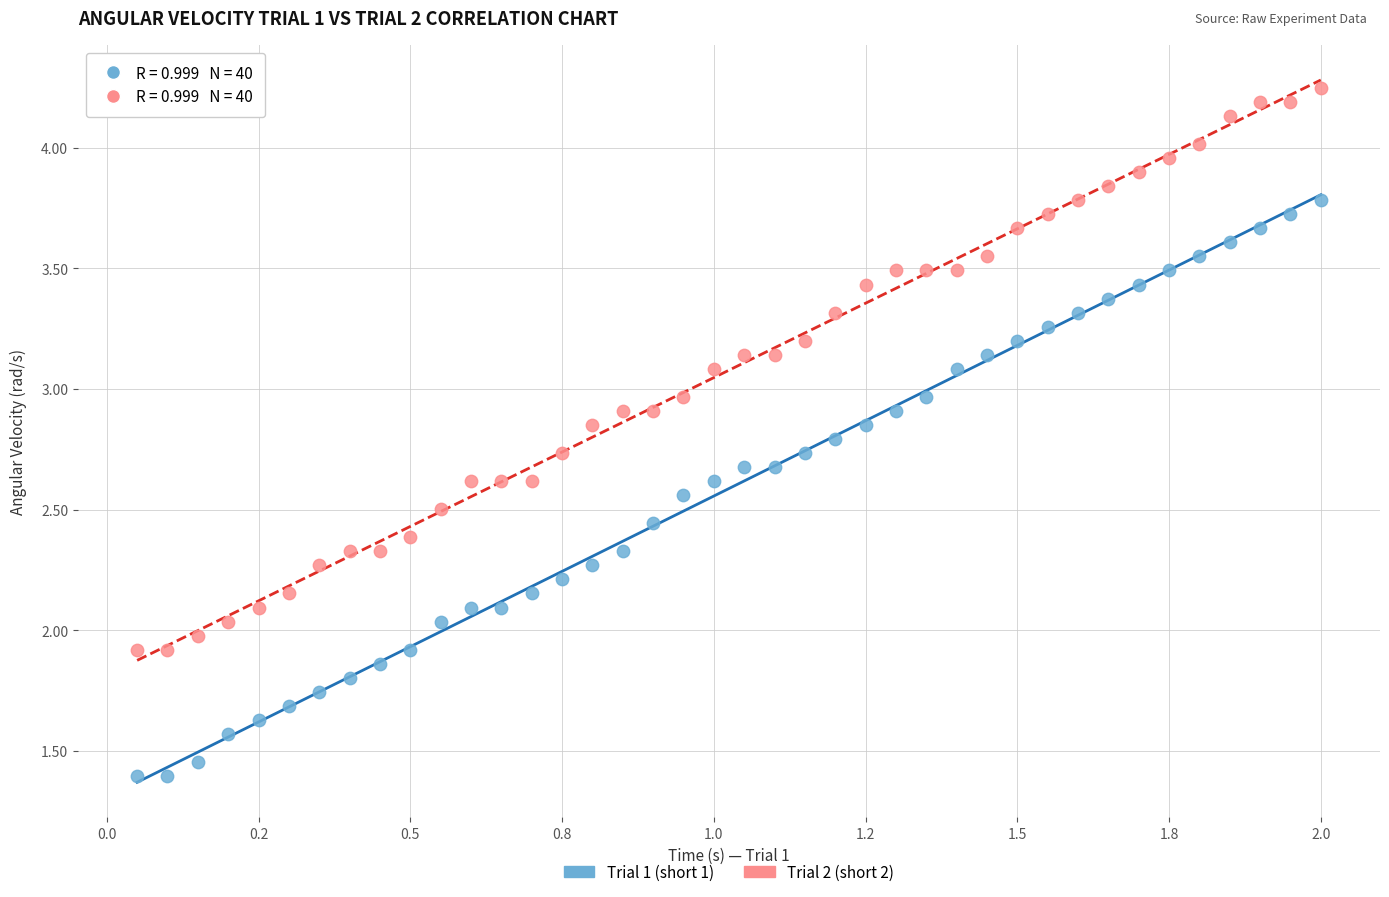

Which series contains the highest Y value?

Trial 2 (short 2)